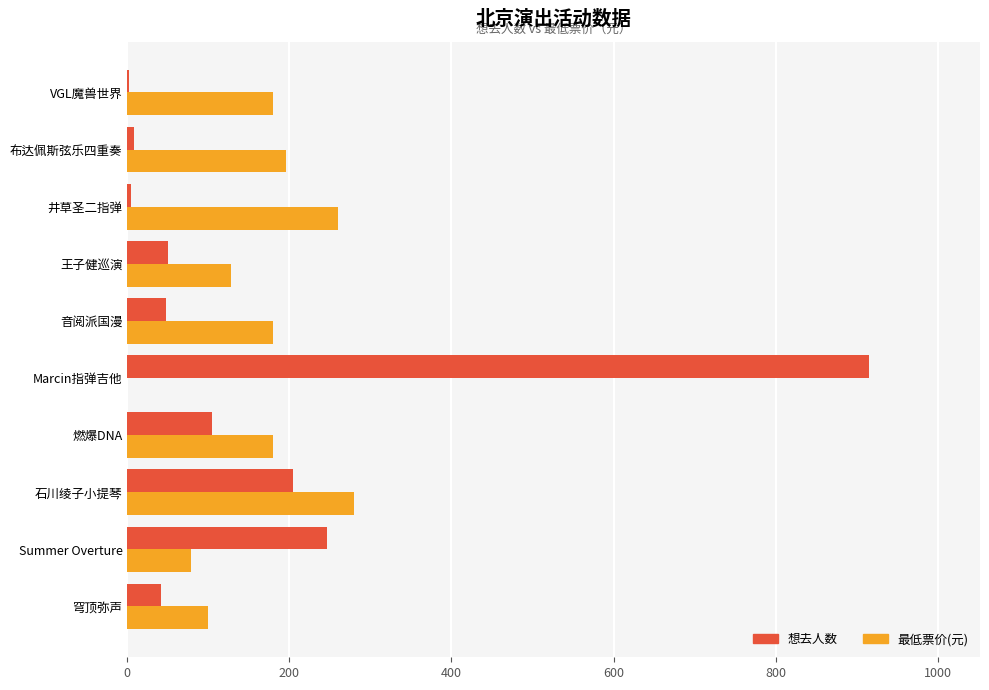

How many series are shown in this chart?

2